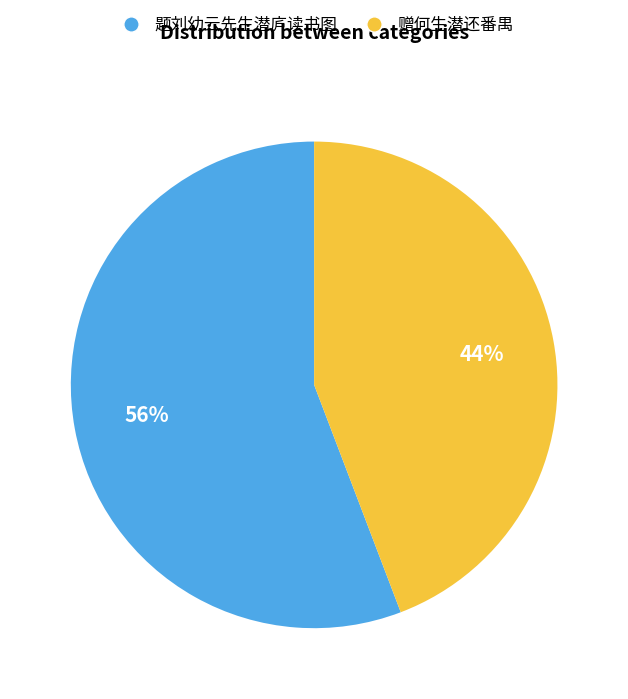

Which slice is the smallest?

赠何生潜还番禺